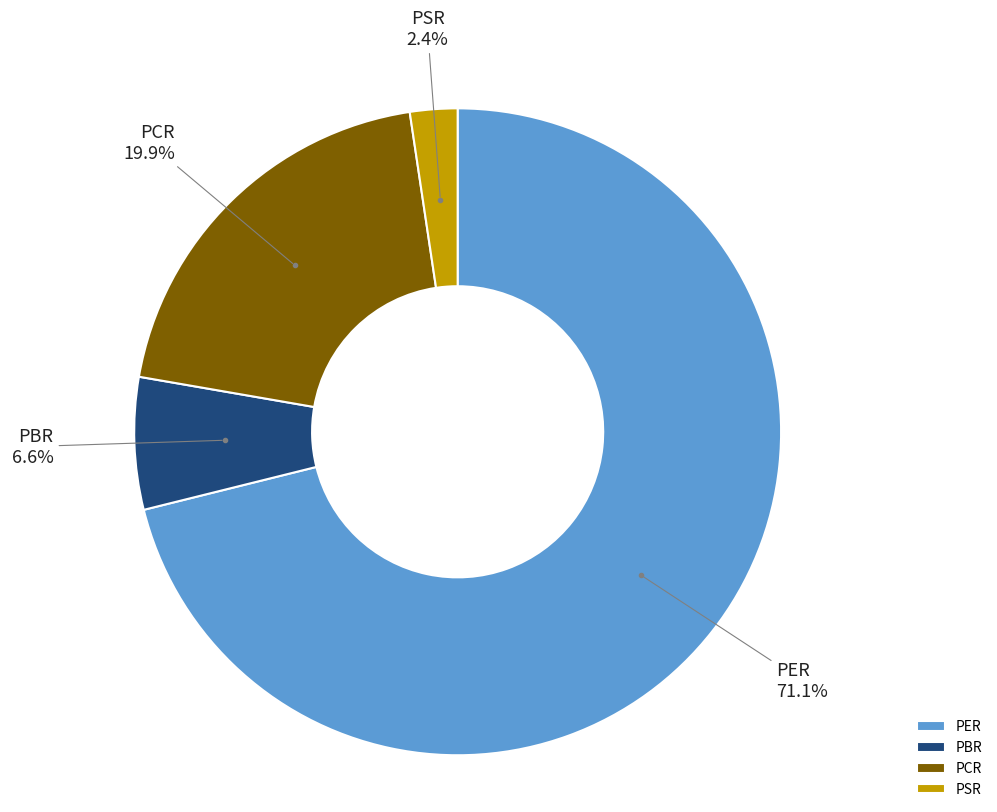

What is the largest slice in the pie chart?

PER